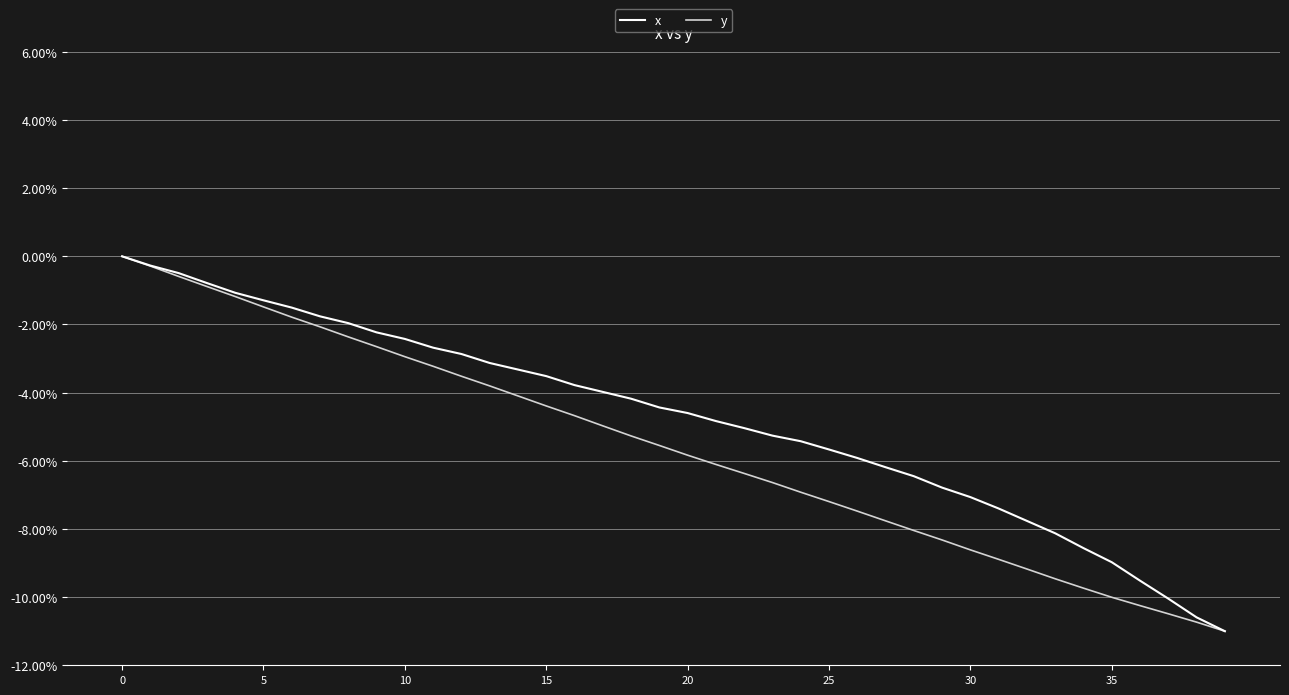

Reading left to right, transcribe all the data shown in this chart.

x: 0.0	-0.3	-0.5	-0.8	-1.1	-1.3	-1.5	-1.8	-2.0	-2.2	-2.4	-2.7	-2.9	-3.1	-3.3	-3.5	-3.8	-4.0	-4.2	-4.4	-4.6	-4.8	-5.0	-5.3	-5.4	-5.7	-5.9	-6.2	-6.5	-6.8	-7.1	-7.4	-7.8	-8.1	-8.6	-9.0	-9.5	-10.0	-10.6	-11.0
y: 0.0	-0.3	-0.6	-0.9	-1.2	-1.5	-1.8	-2.1	-2.4	-2.7	-2.9	-3.2	-3.5	-3.8	-4.1	-4.4	-4.7	-5.0	-5.3	-5.5	-5.8	-6.1	-6.4	-6.6	-6.9	-7.2	-7.5	-7.8	-8.0	-8.3	-8.6	-8.9	-9.2	-9.5	-9.7	-10.0	-10.2	-10.5	-10.7	-11.0